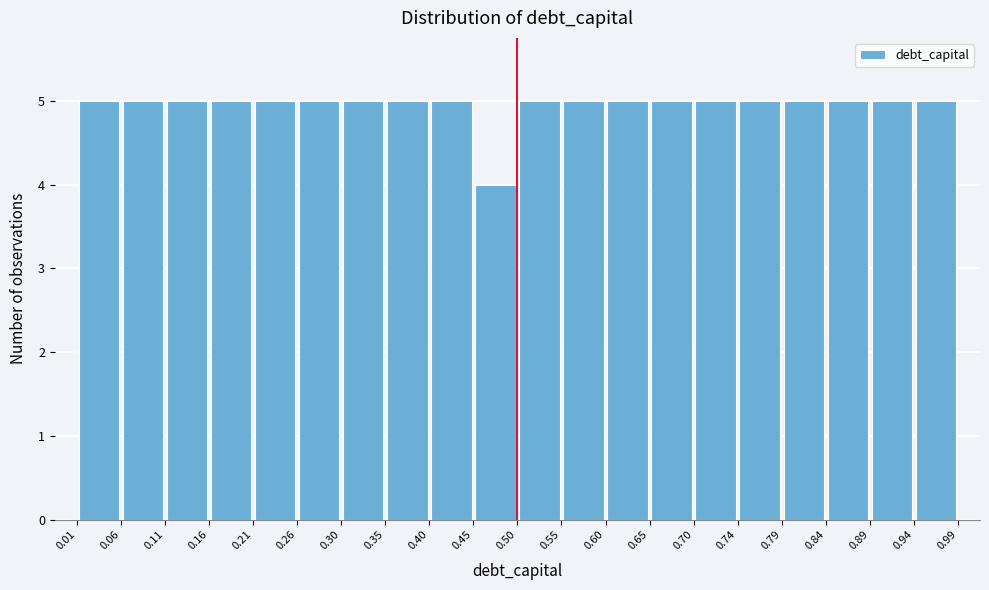

How tall is the bar that spans 0.30 to 0.35 on the x-axis? The values are not printed on the chart, so give them approximately, as read against the axis.

5